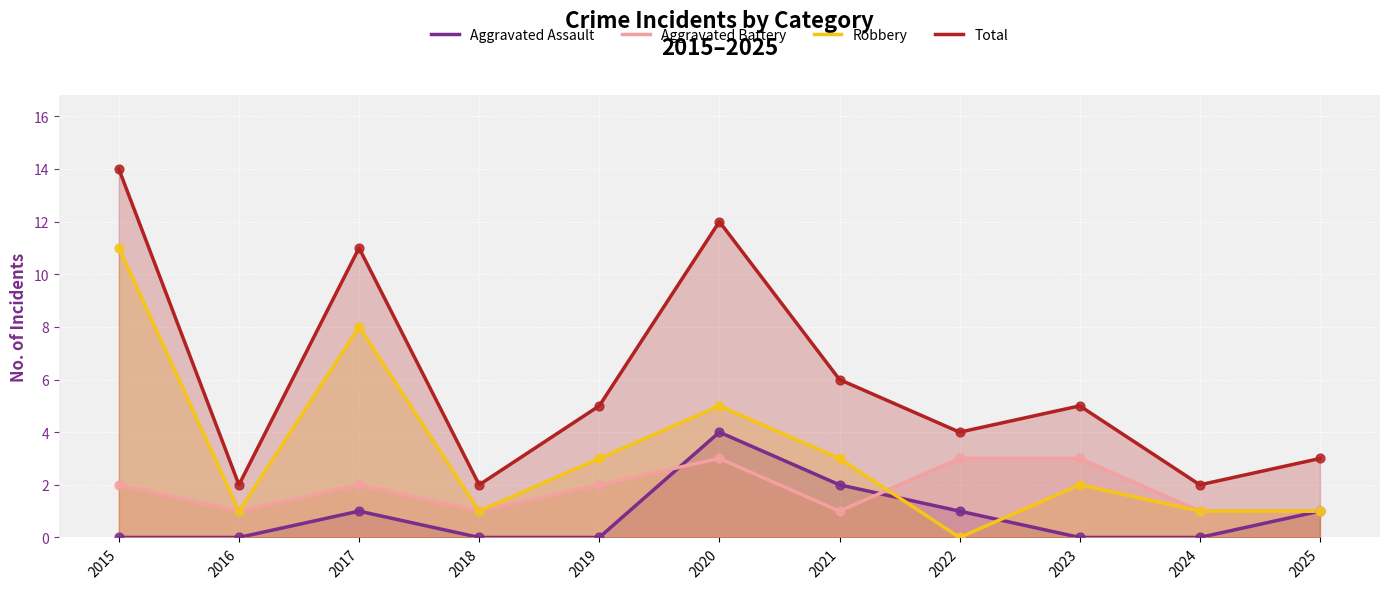

Is the value of Robbery at 2025 greater than the value of Total at 2015?

No